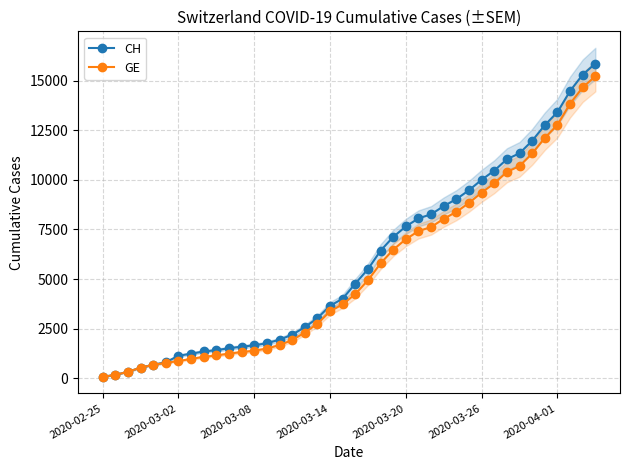

What is the sum of the CH values at 32 and 19?

15055